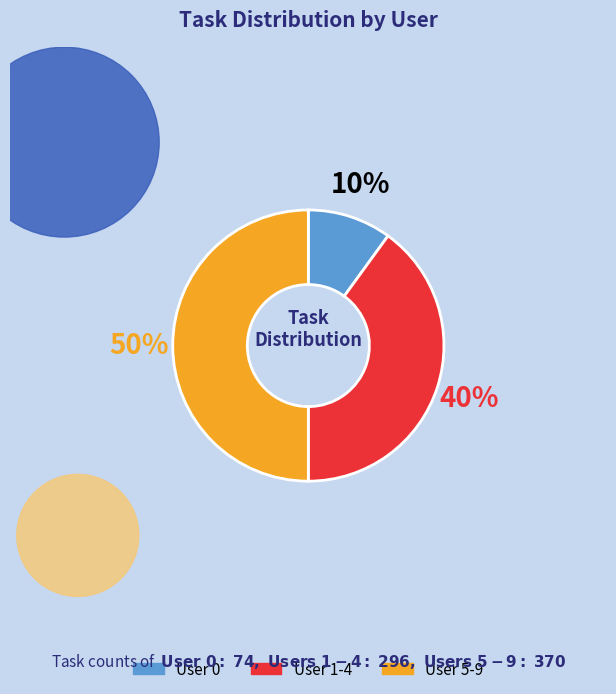

To the nearest percent, what is the difference between the largest and smallest slice percentages?

40%